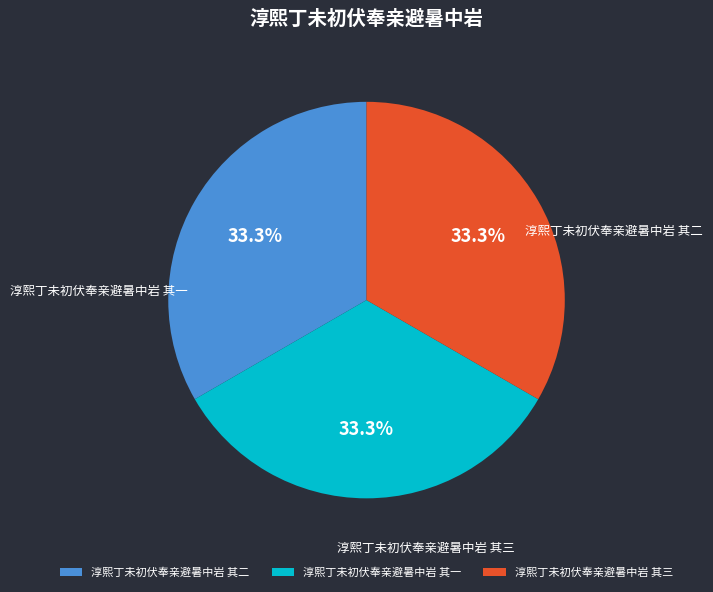

To the nearest percent, what is the combined percentage of 淳熙丁未初伏奉亲避暑中岩 其三 and 淳熙丁未初伏奉亲避暑中岩 其一?

67%